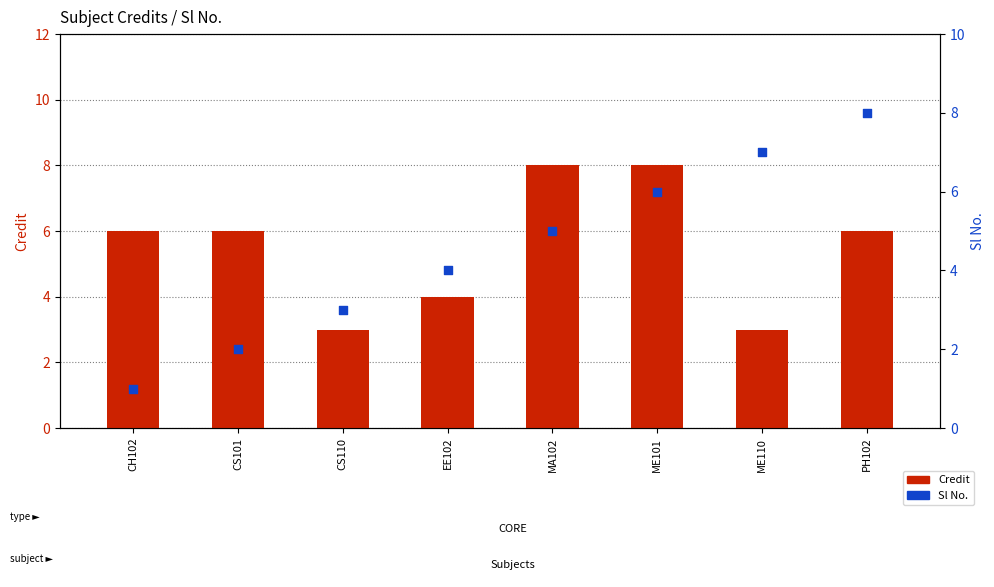

Which series has the largest Y range (max minus min)?

Sl No.